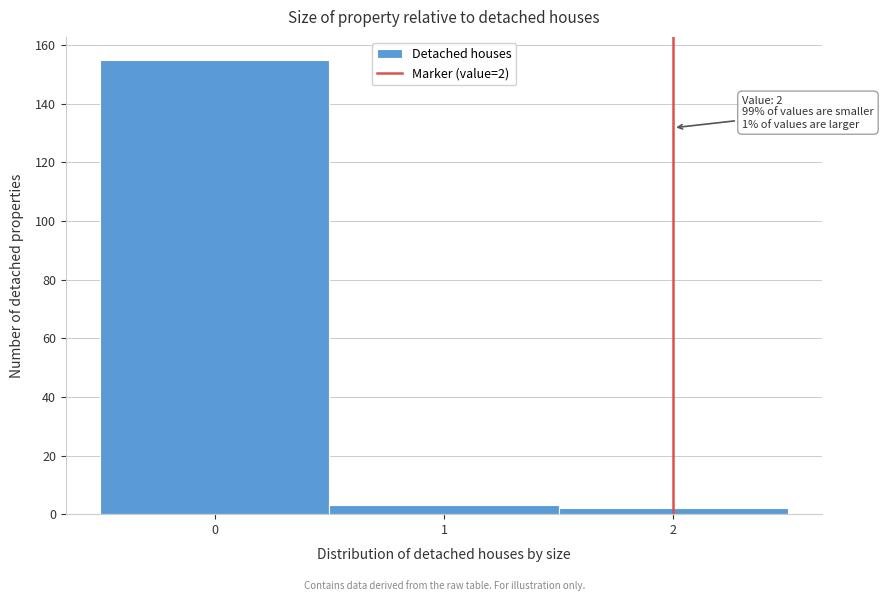

Over which range of the x-axis is the bar tallest?

-0.5 to 0.5